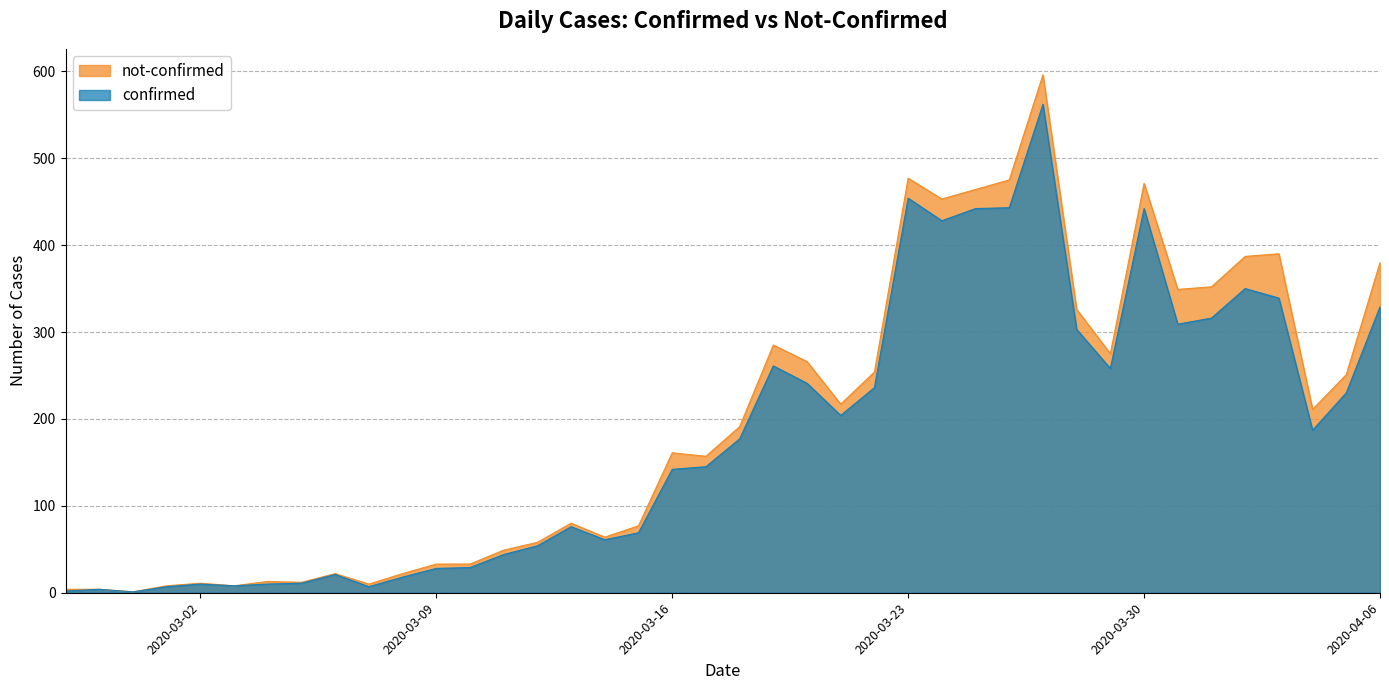

Does the chart have visible grid lines?

Yes